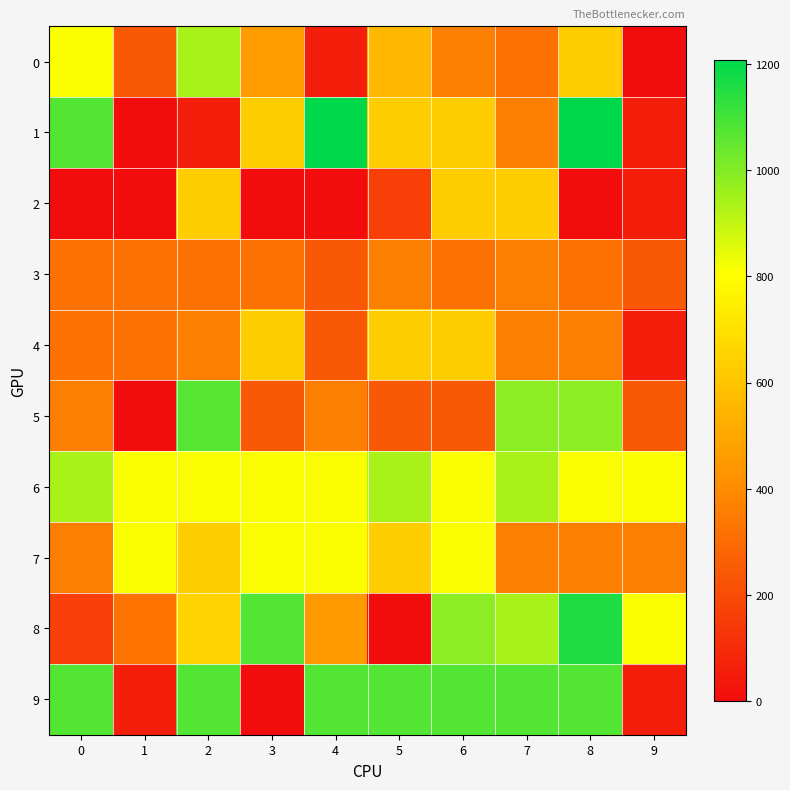

At how many categories does at least one series exceed 85?

10